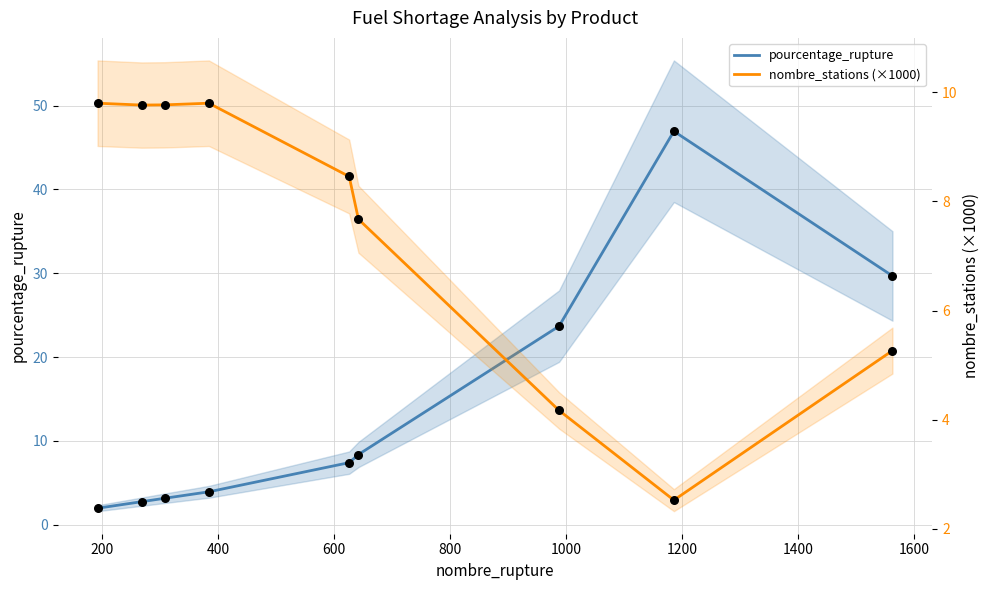

Which series reaches the minimum Y coordinate?

pourcentage_rupture